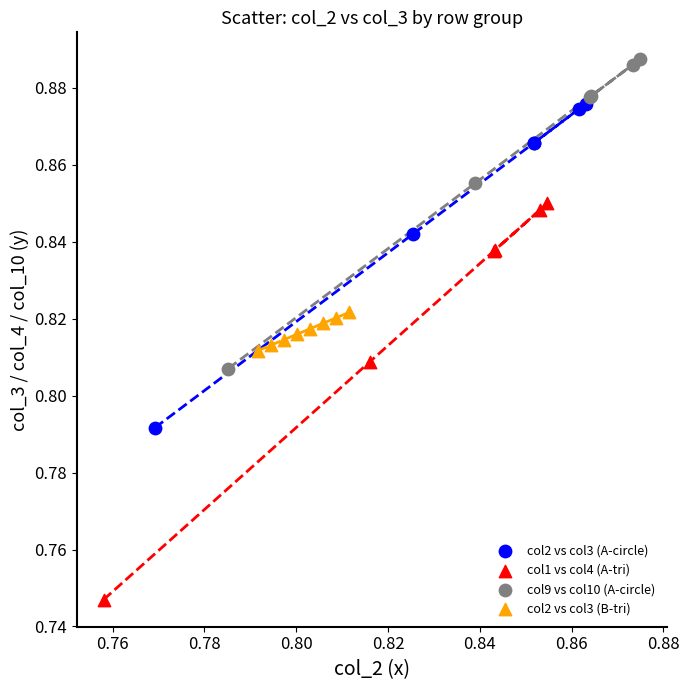

What are all the series names shown in the legend?

col2 vs col3 (A-circle), col1 vs col4 (A-tri), col9 vs col10 (A-circle), col2 vs col3 (B-tri)